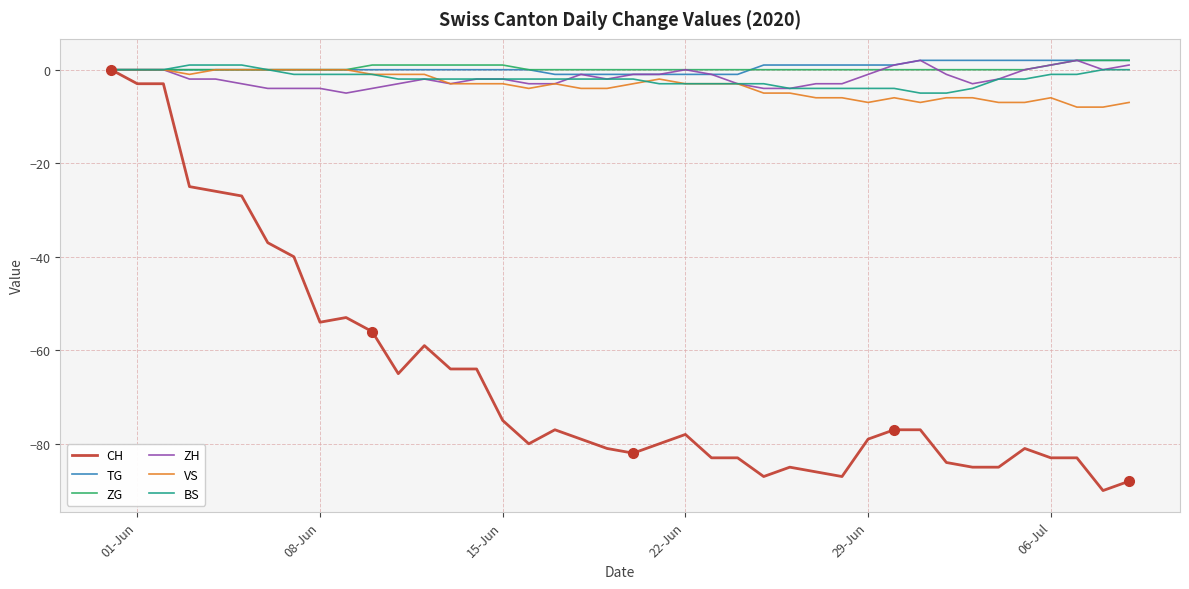

What is the smallest value displayed?

-90